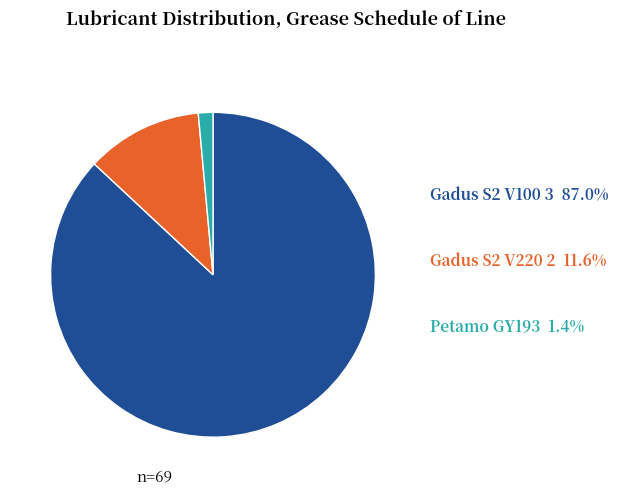

Does any single category account for the majority?

Yes